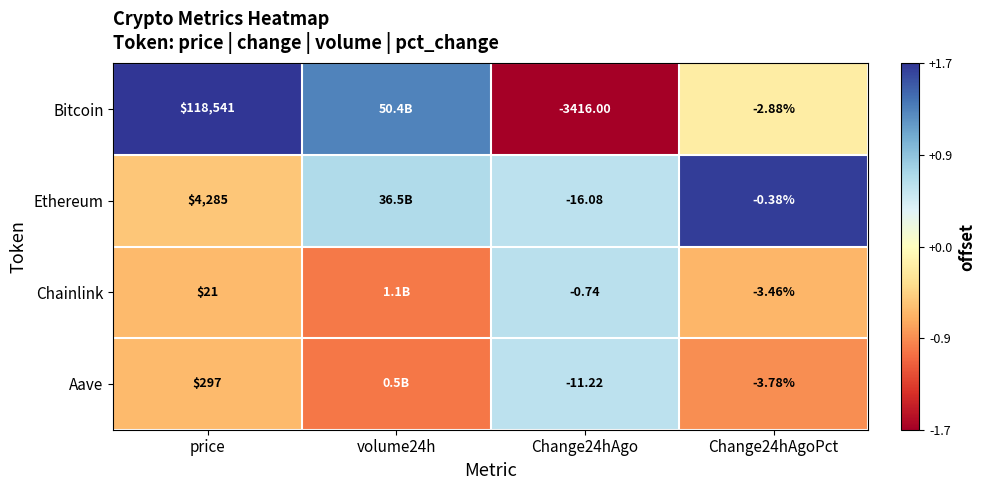

Which series changed the most between price and Change24hAgoPct?

Bitcoin